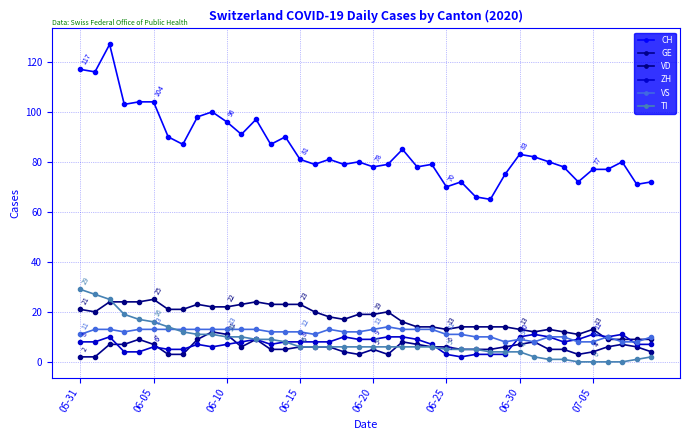

Which series has the largest range (max minus min)?

CH